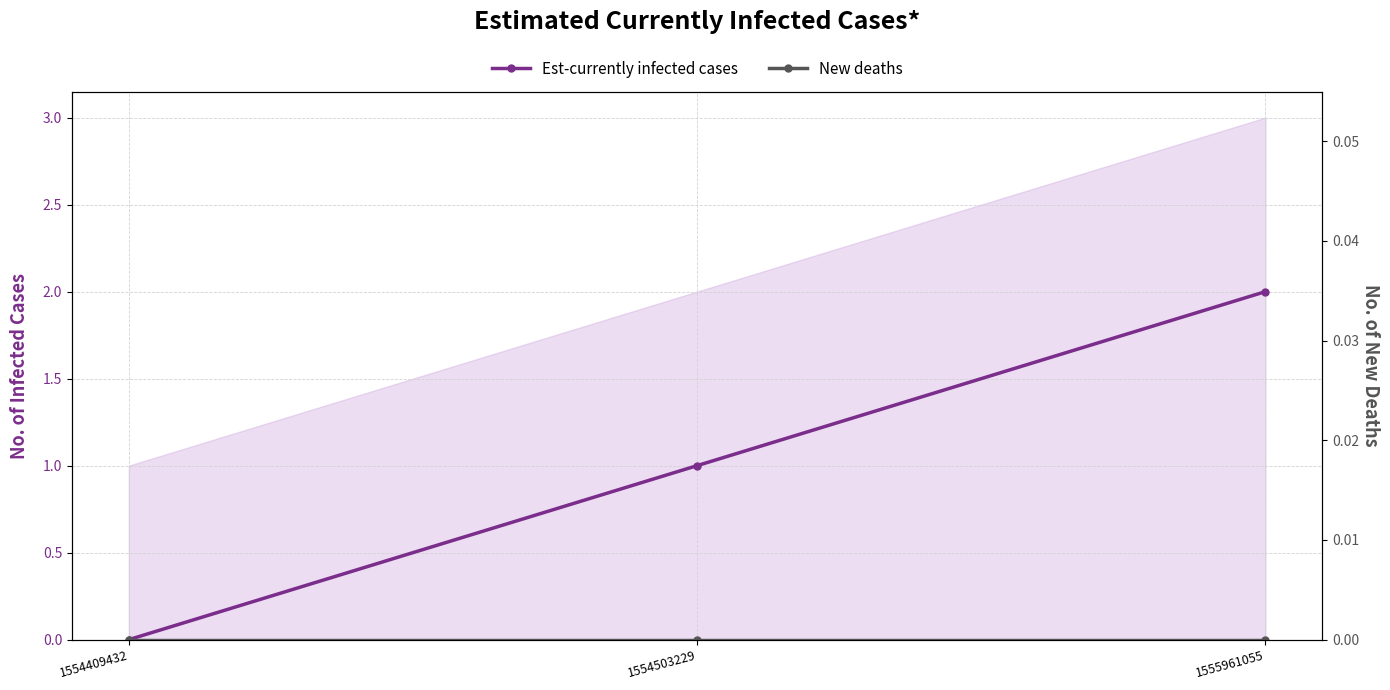

Reading left to right, transcribe all the data shown in this chart.

col_1: 0	1	2
col_2: 0	0	0